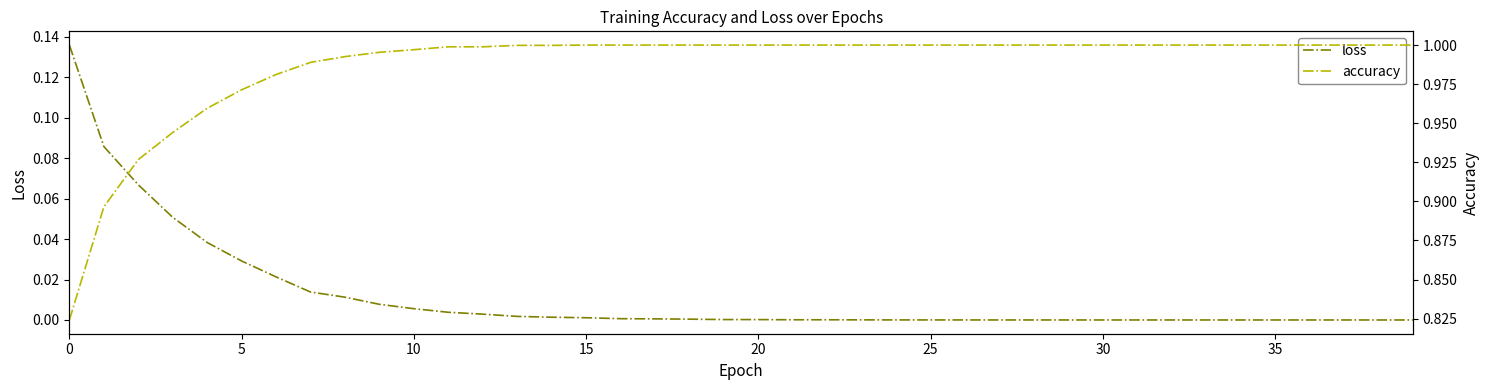

True or false: loss has more than 1 points higher than both neighbors.

False